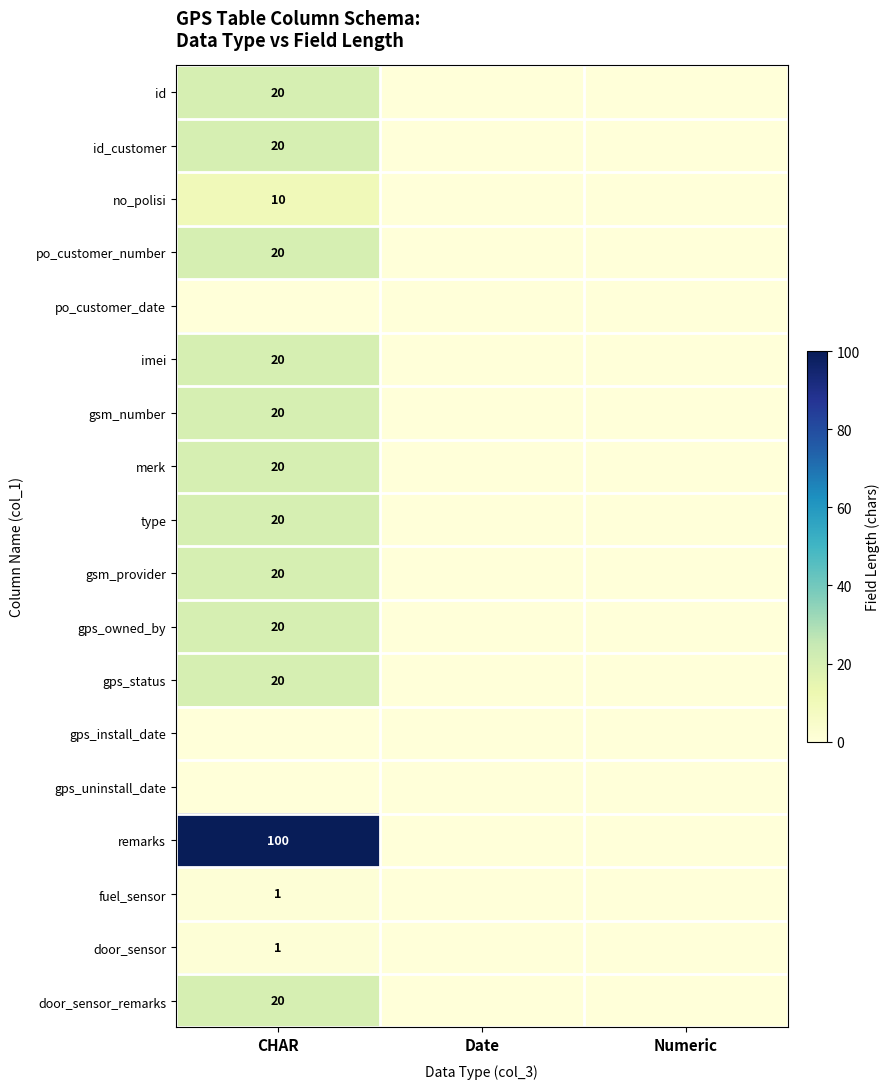

True or false: no_polisi has a value of 14 at CHAR.

False